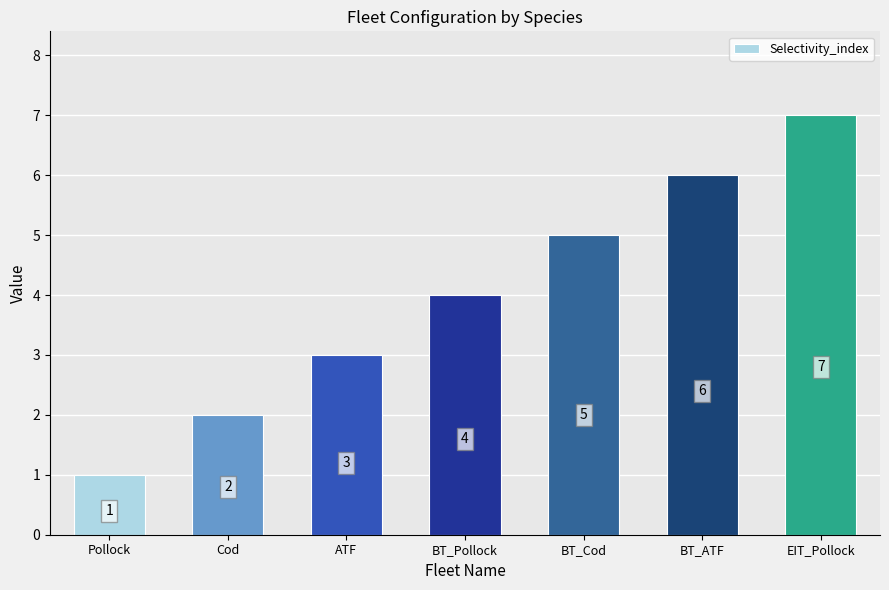

Rank the categories by value from highest to lowest.

EIT_Pollock, BT_ATF, BT_Cod, BT_Pollock, ATF, Cod, Pollock